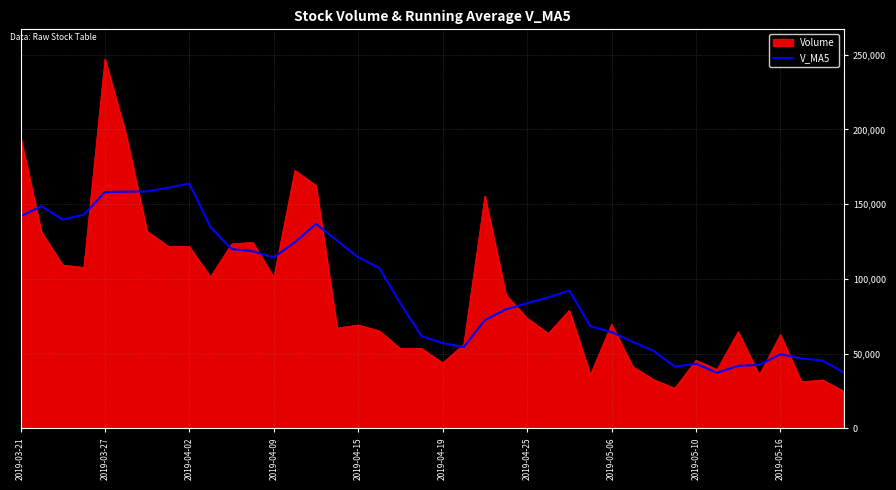

List the series in order of their peak value, lowest first.

V_MA5, Volume